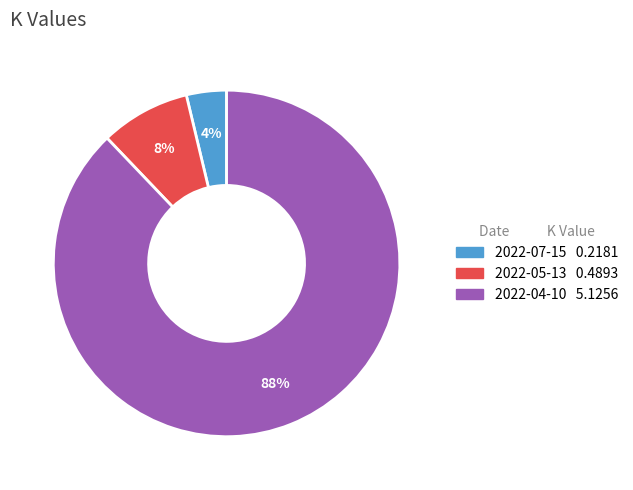

Which category accounts for the majority?

2022-04-10